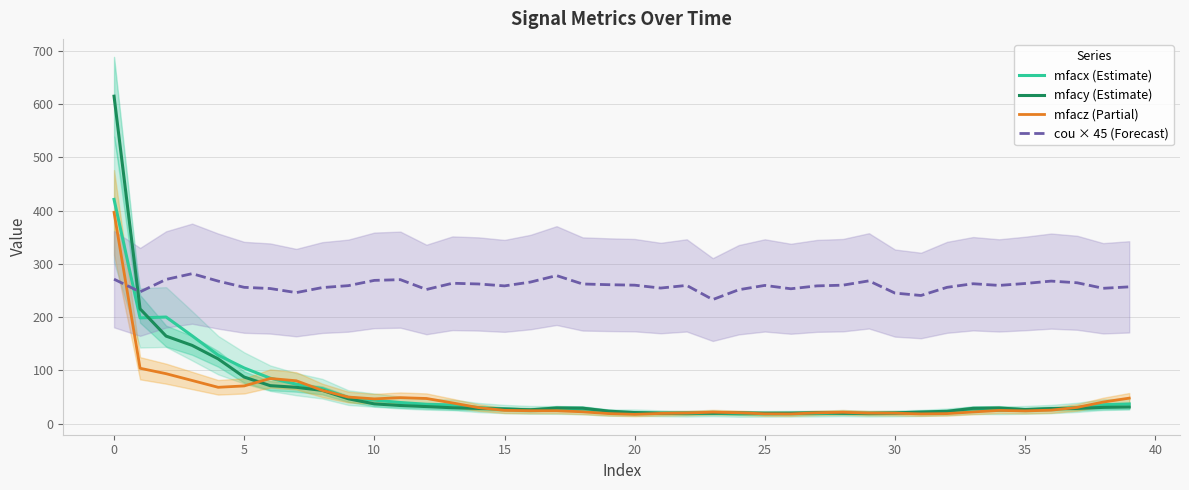

After their last crossing, which series has the higher values: mfacz (Partial) or cou × 45 (Forecast)?

cou × 45 (Forecast)